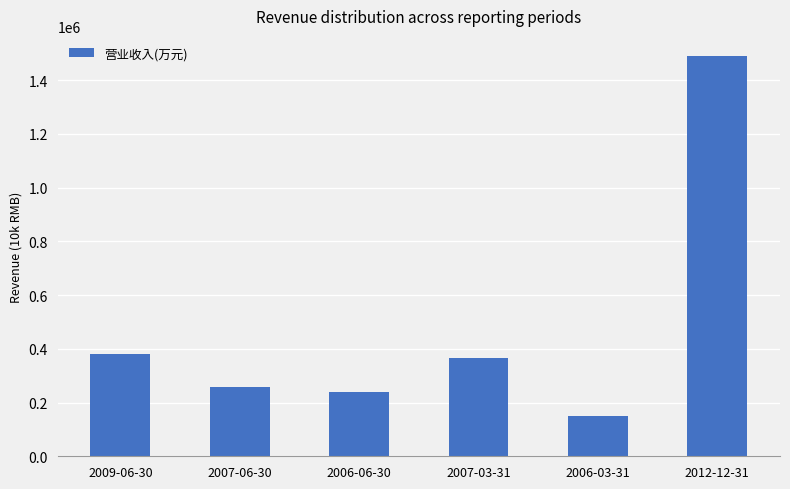

What is the minimum value shown in the chart?

148506